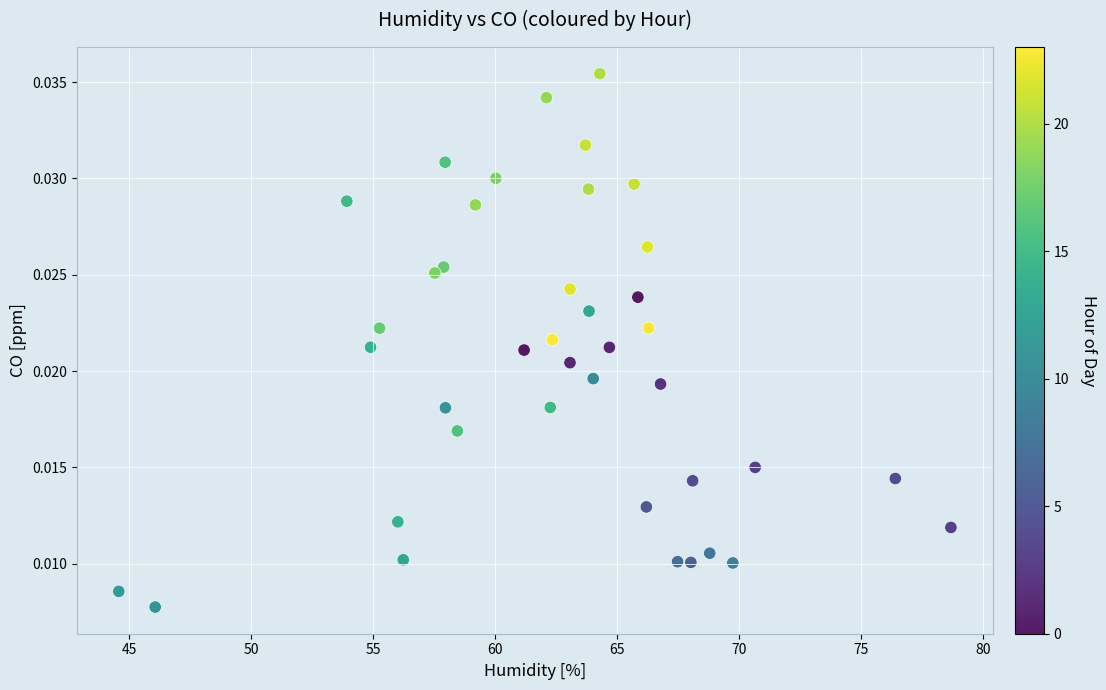

What is the range of X values (max minus min)?

34.1